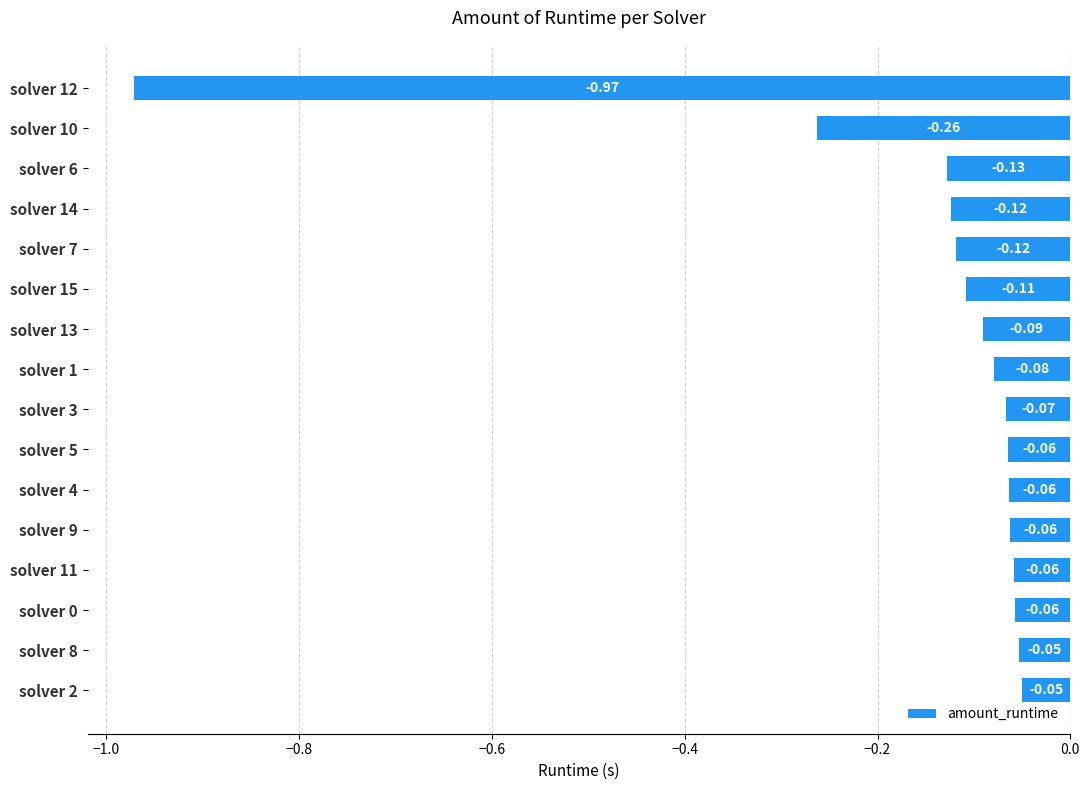

What is the change in value from solver 10 to solver 6?

+0.1